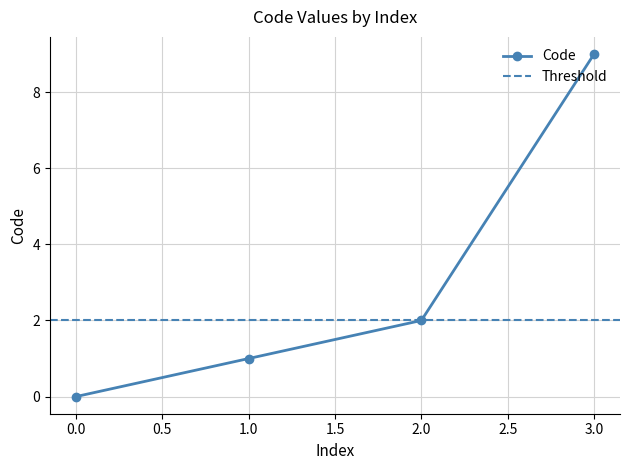

What is the maximum value for Code?

9